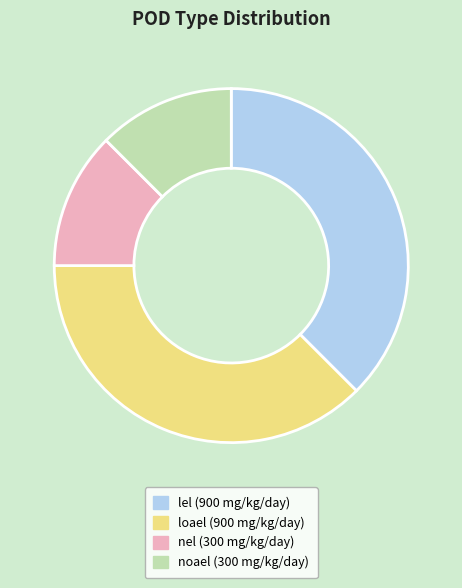

How many slices are in this pie chart?

4